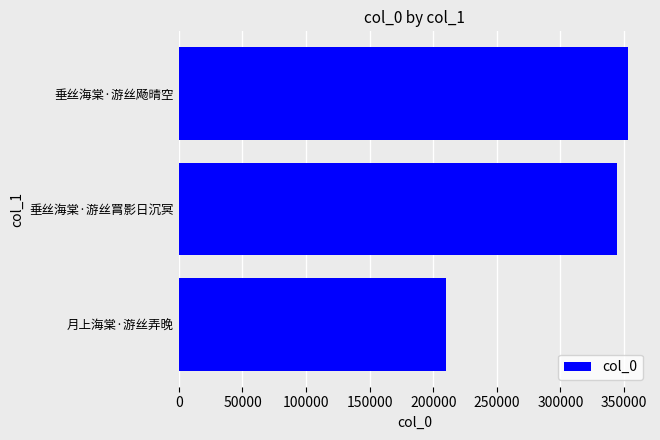

What is the ratio of the value at 垂丝海棠·游丝罥影日沉冥 to the value at 月上海棠·游丝弄晚?

1.6